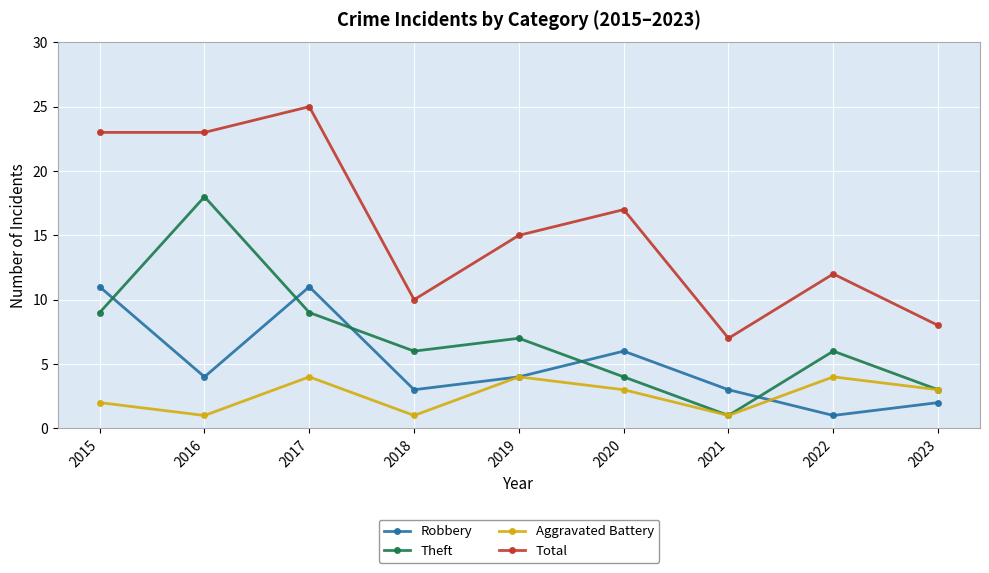

At which category is the sum across all series the highest?

2017